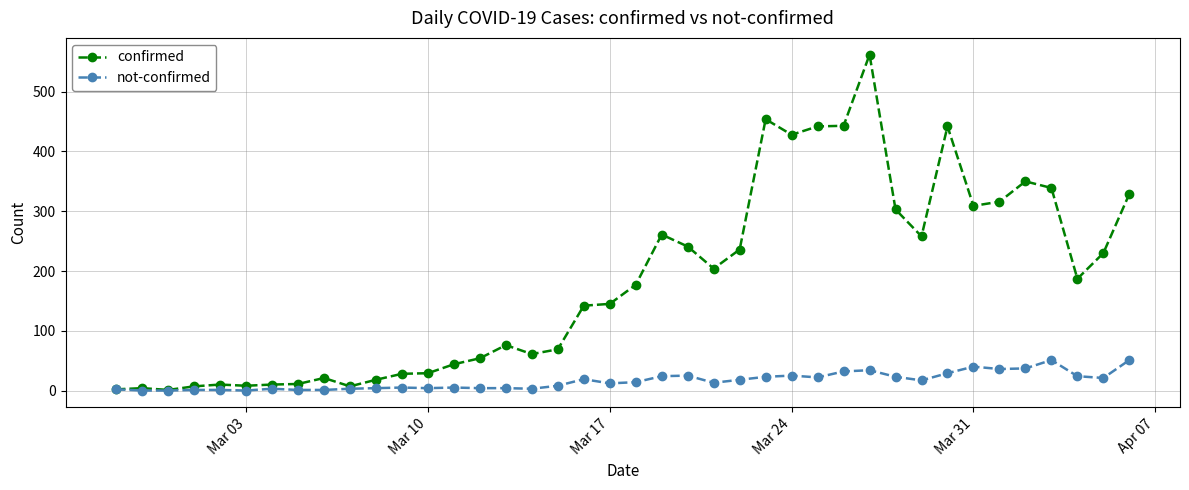

Count the number of data series in this chart.

2